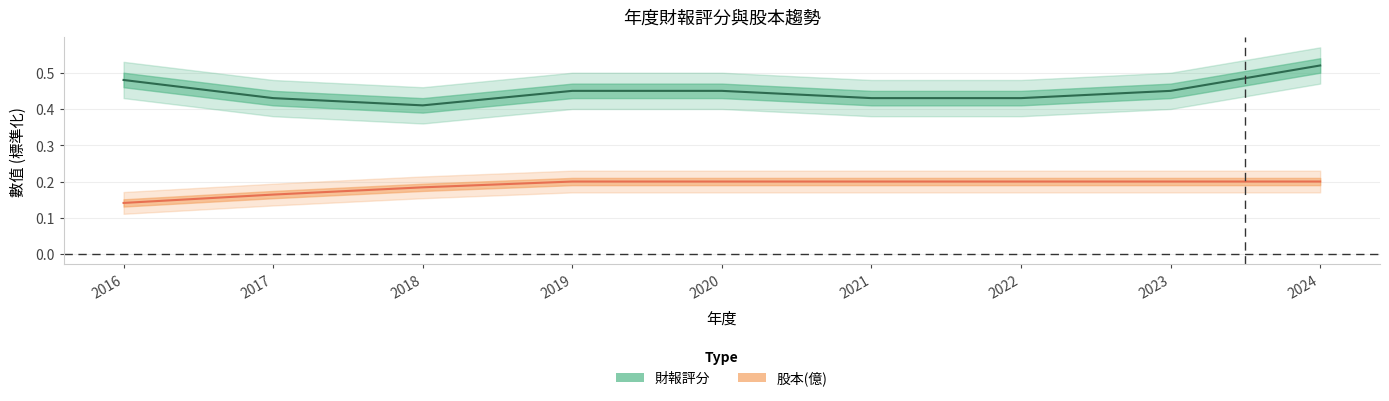

What is the value of the 股本 point at the 7th from the left?

0.2